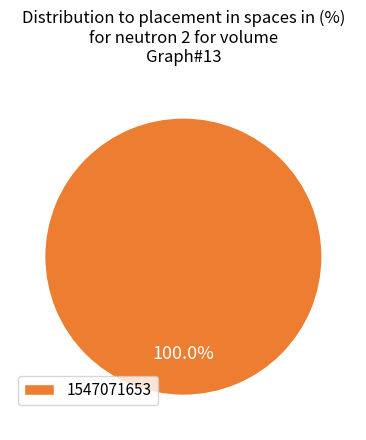

How many slices are in this pie chart?

1